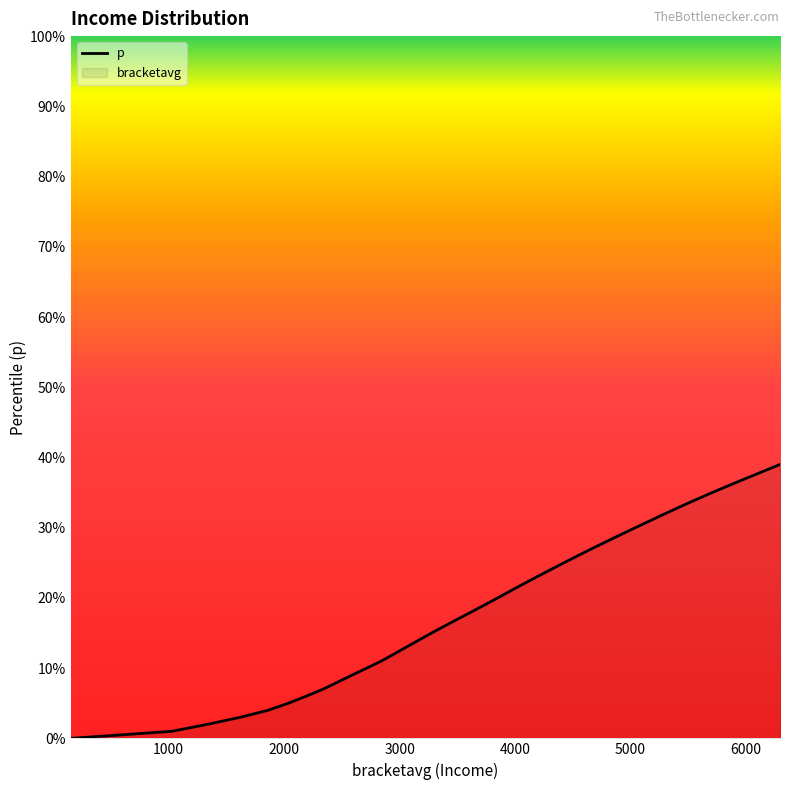

What is the difference between the values at 0.26 and 0.09?

0.2